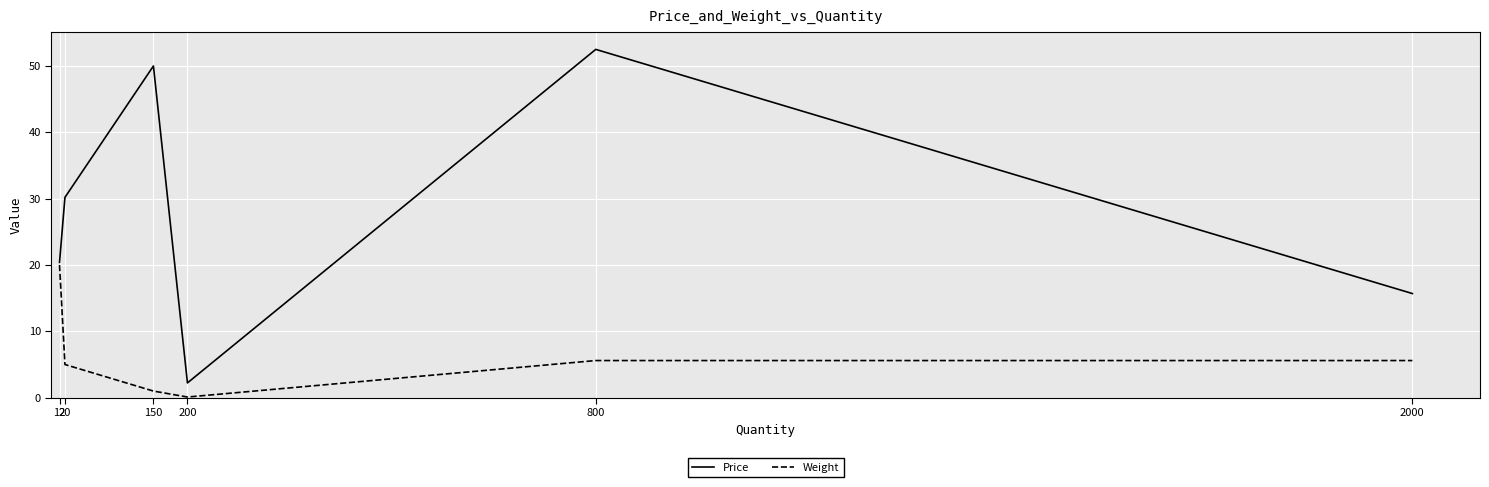

Rank the series by their average value, from highest to lowest.

Price, Weight